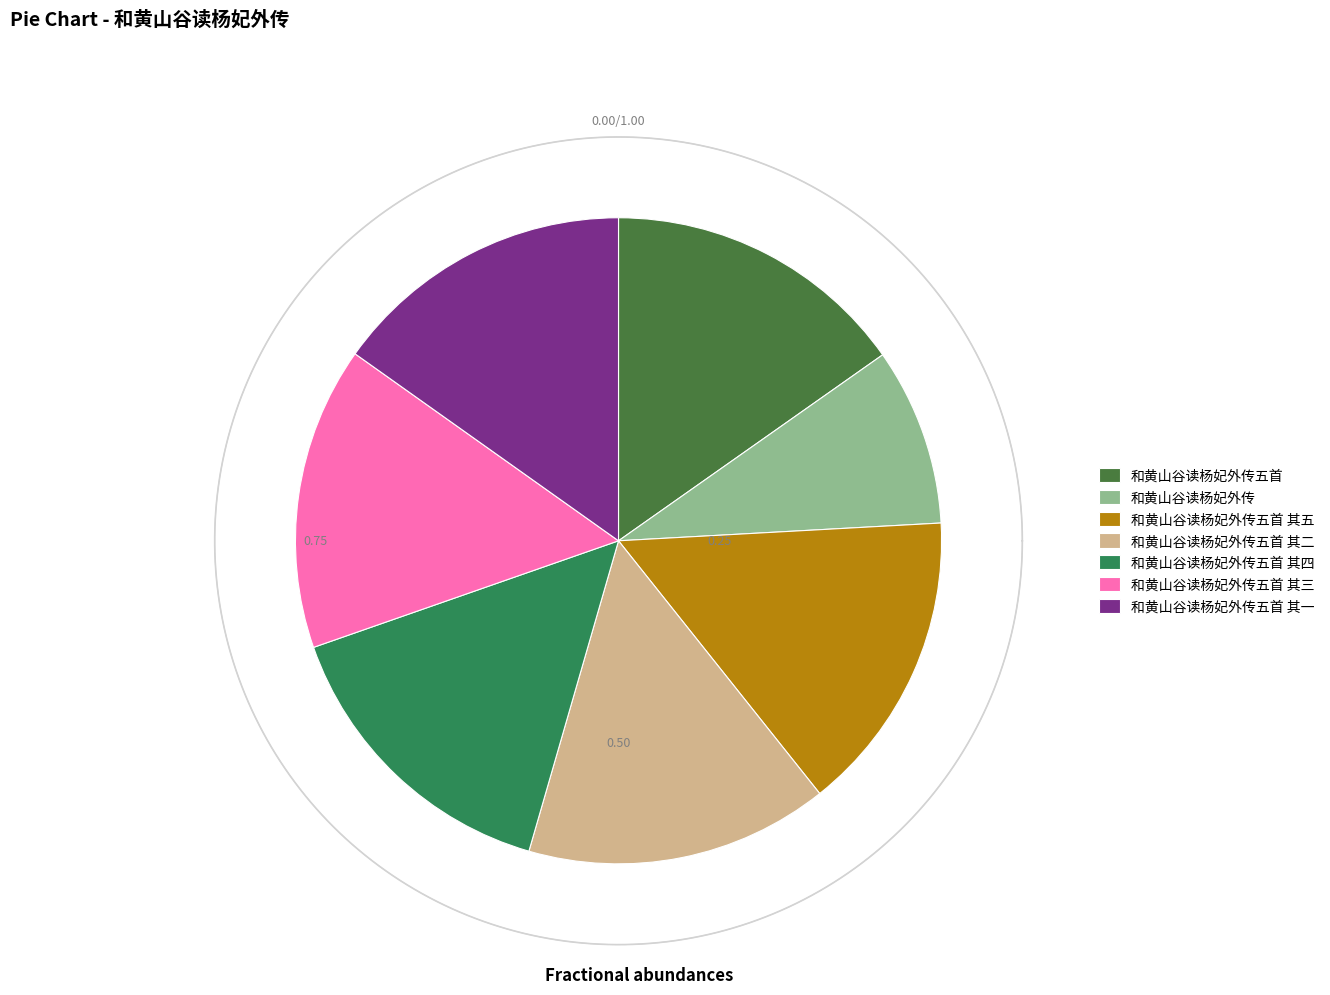

How many slices are in this pie chart?

7